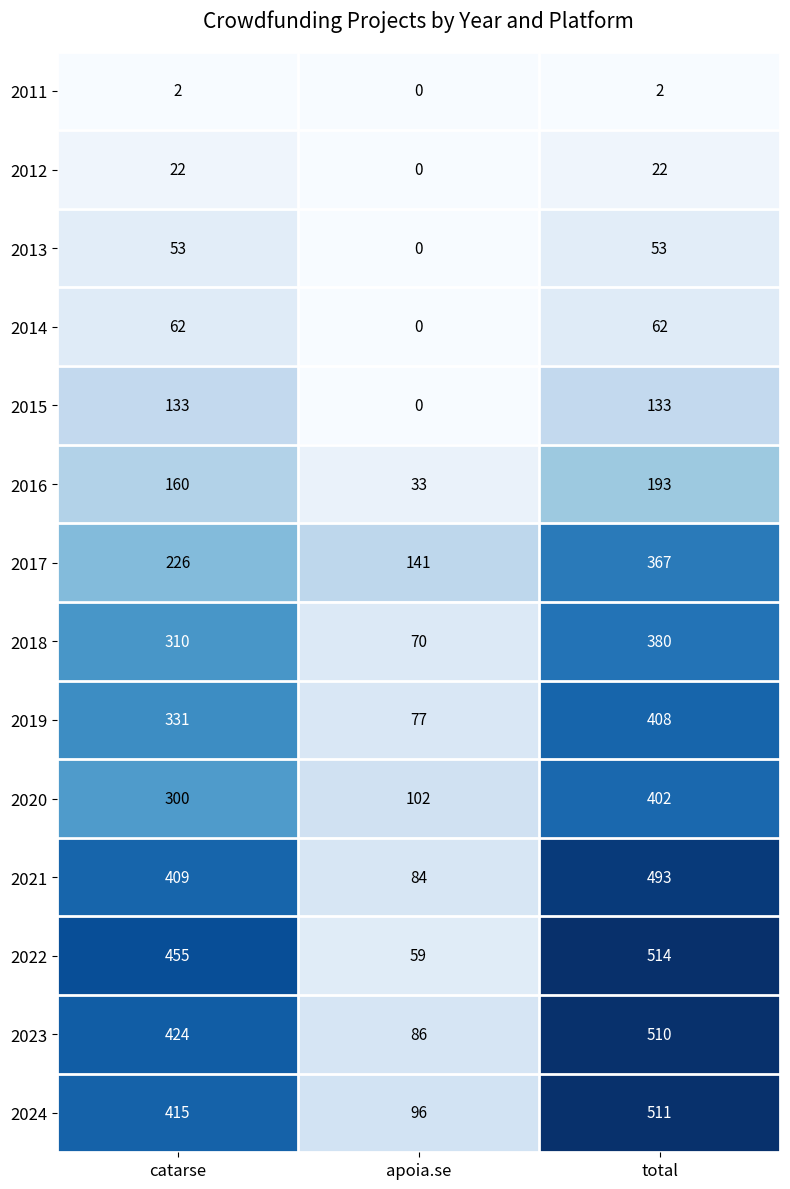

Which series has the largest range (max minus min)?

2022